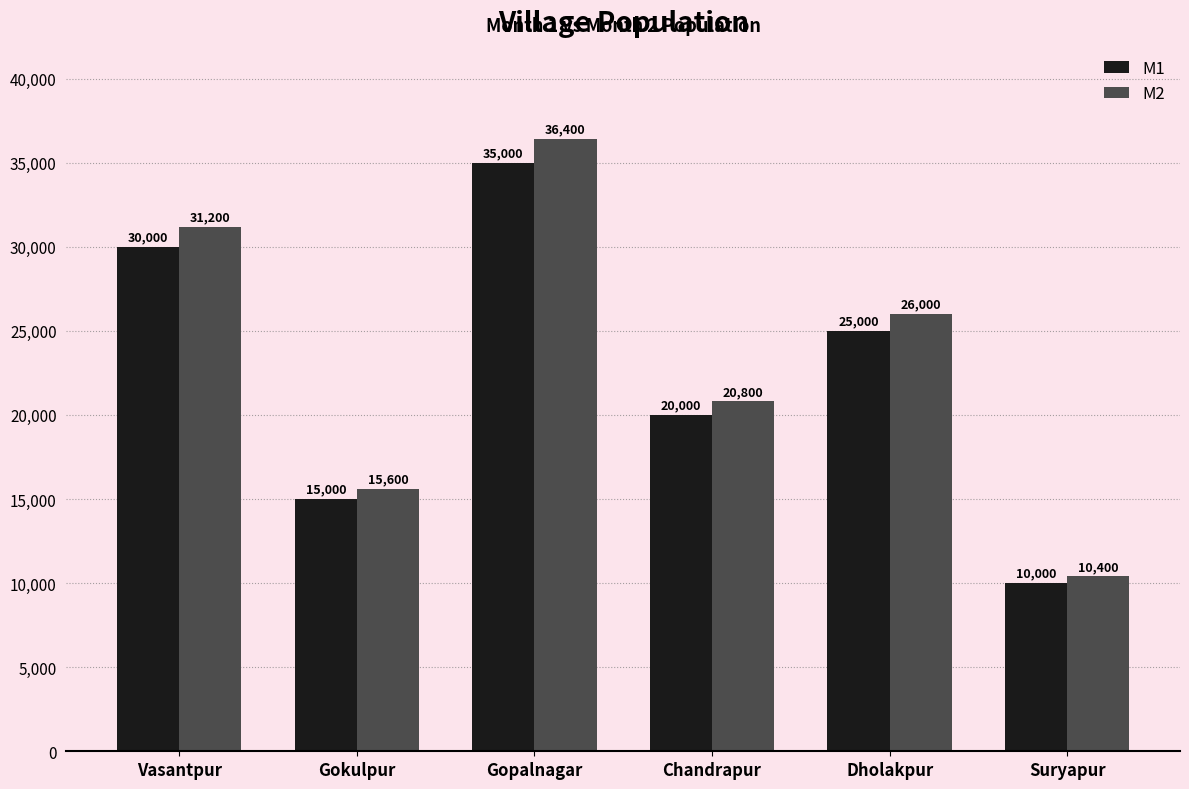

At how many categories does at least one series exceed 23303?

3